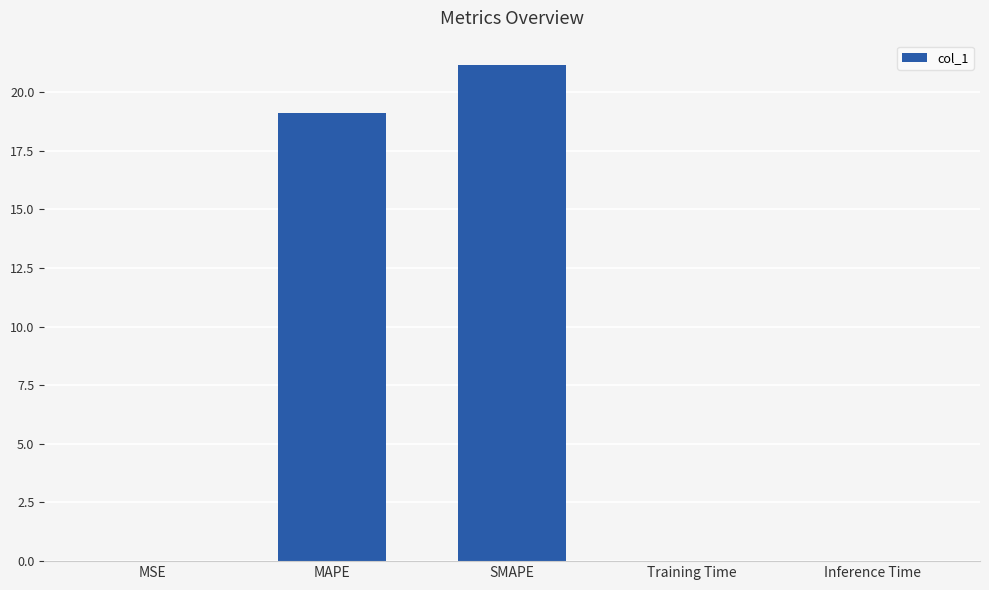

What is the ratio of the value at SMAPE to the value at MAPE?

1.1